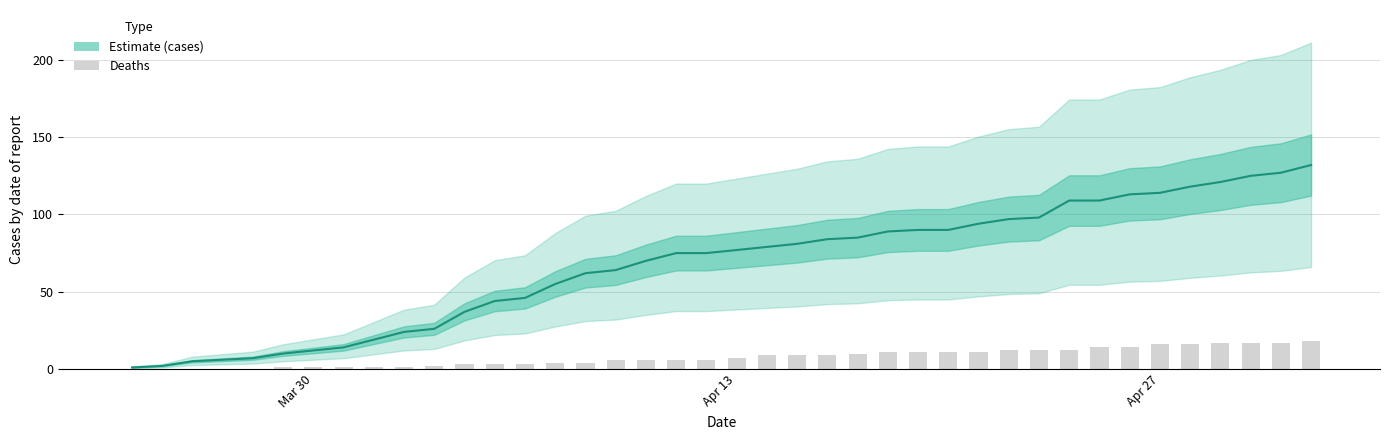

The deaths series shows 11 at 38. True or false?

False